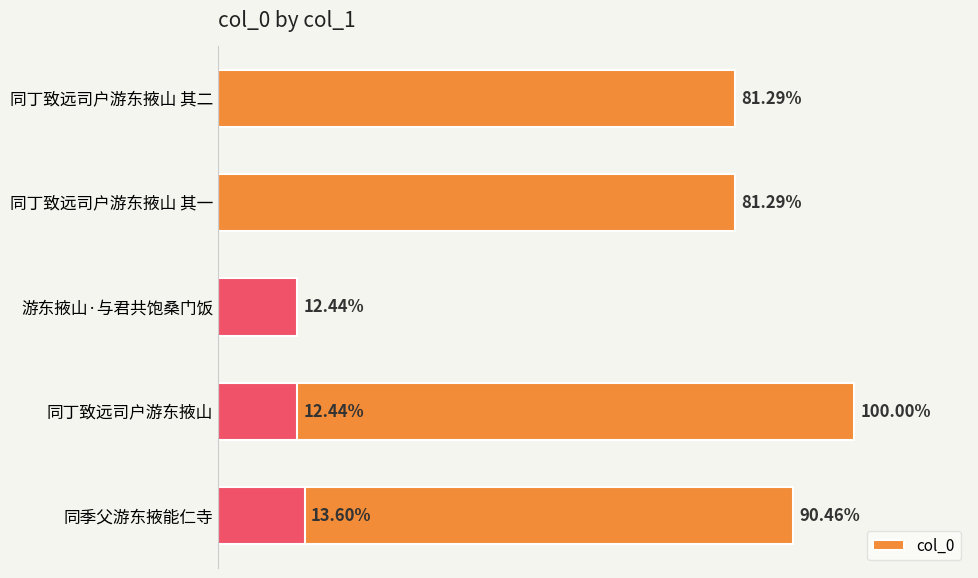

What position from the left is 0.0?

1